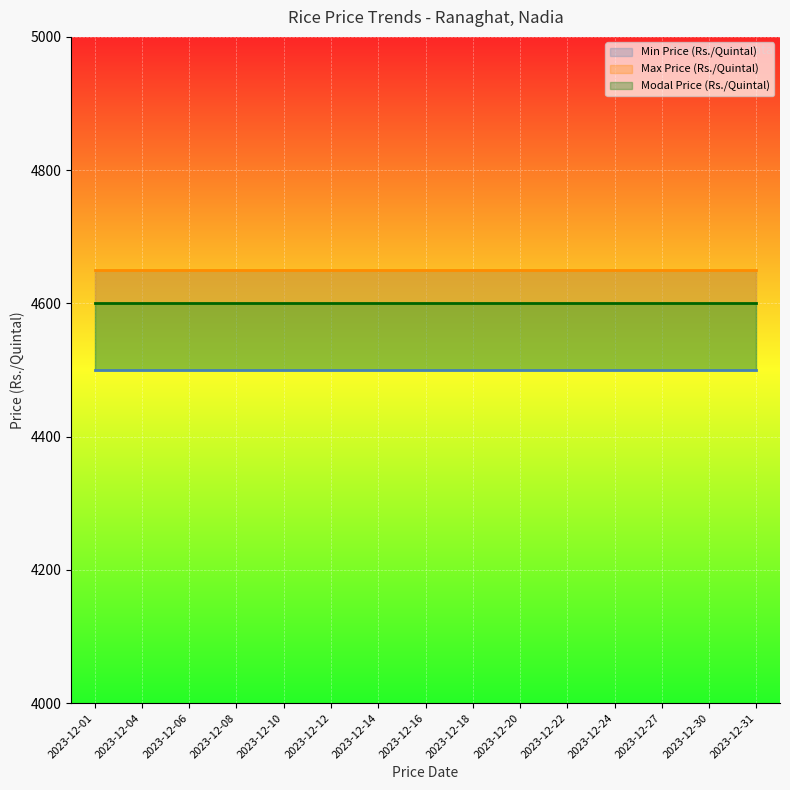

Where is Max Price (Rs./Quintal) nearest to the value 4650?

2023-12-01